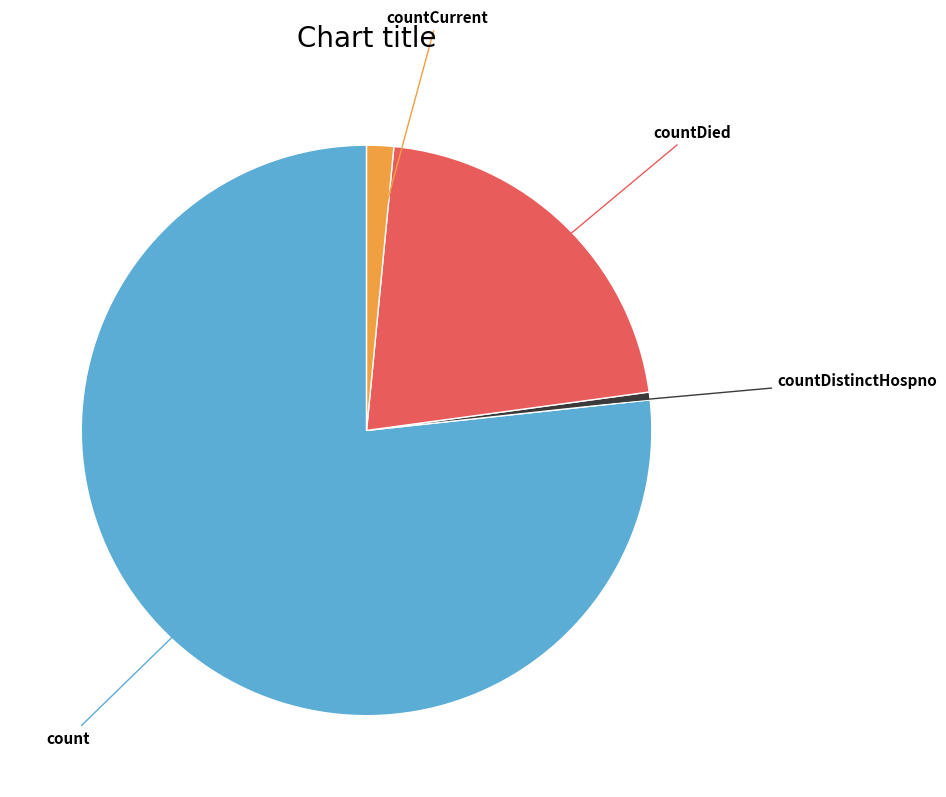

Is there any slice that represents more than half of the pie?

Yes